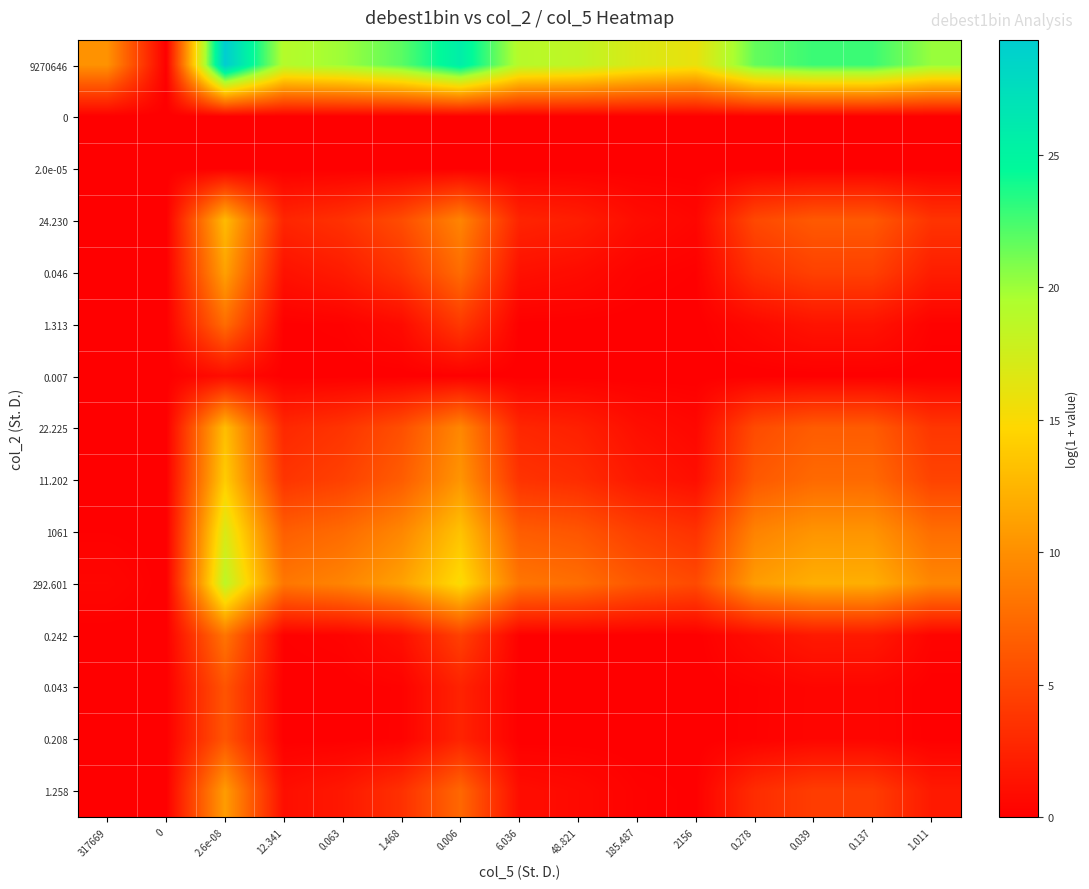

Reading right to left, list all the values displayed in this chart.

row_0: 20.2	22.8	22.8	21.6	16.0	16.9	18.5	19.0	25.8	21.9	20.0	19.1	29.3	0.0	10.2
row_1: 0.0	0.0	0.0	0.0	0.0	0.0	0.0	0.0	0.0	0.0	0.0	0.0	0.0	0.0	0.0
row_2: 0.0	0.0	0.0	0.0	0.0	0.0	0.0	0.0	0.0	0.0	0.0	0.0	0.0	0.0	0.0
row_3: 3.7	6.3	6.3	5.1	0.5	0.9	2.1	2.6	9.3	5.4	3.5	2.7	12.9	0.0	0.0
row_4: 2.1	4.6	4.6	3.5	0.1	0.2	0.9	1.2	7.6	3.7	2.0	1.3	11.2	0.0	0.0
row_5: 0.2	1.4	1.4	0.6	0.0	0.0	0.0	0.1	4.1	0.8	0.2	0.1	7.6	0.0	0.0
row_6: 0.0	0.0	0.0	0.0	0.0	0.0	0.0	0.0	0.0	0.0	0.0	0.0	0.9	0.0	0.0
row_7: 3.9	6.5	6.5	5.3	0.6	1.1	2.3	2.8	9.5	5.6	3.7	2.9	13.1	0.0	0.0
row_8: 4.8	7.4	7.4	6.2	1.1	1.7	3.2	3.6	10.4	6.5	4.6	3.7	14.0	0.0	0.0
row_9: 7.7	10.3	10.4	9.2	3.6	4.5	6.0	6.5	13.3	9.5	7.6	6.6	16.9	0.0	0.1
row_10: 9.4	12.1	12.1	10.9	5.3	6.2	7.8	8.3	15.0	11.2	9.3	8.4	18.6	0.0	0.5
row_11: 0.3	1.8	1.8	0.9	0.0	0.0	0.1	0.1	4.6	1.1	0.3	0.1	8.2	0.0	0.0
row_12: 0.0	0.4	0.4	0.2	0.0	0.0	0.0	0.0	2.5	0.2	0.0	0.0	6.0	0.0	0.0
row_13: 0.0	0.4	0.5	0.2	0.0	0.0	0.0	0.0	2.5	0.2	0.0	0.0	6.0	0.0	0.0
row_14: 1.9	4.3	4.3	3.2	0.1	0.2	0.7	1.0	7.3	3.5	1.7	1.0	10.9	0.0	0.0